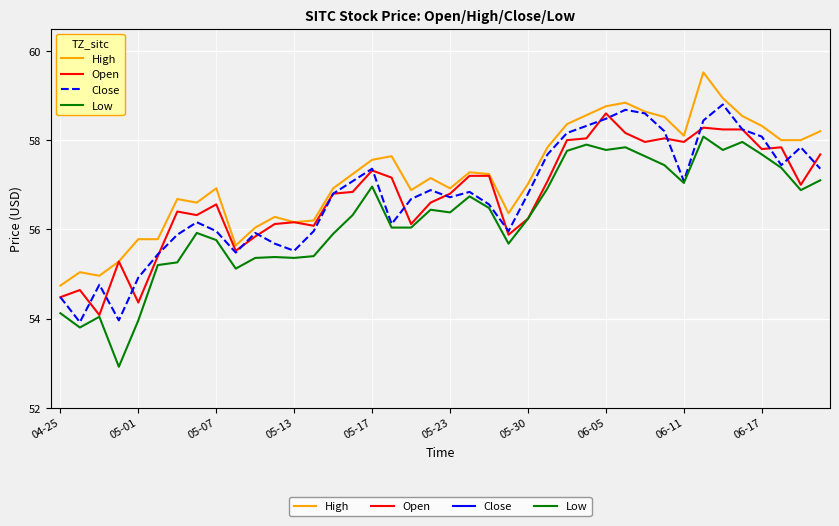

True or false: Low and High cross at least once.

False